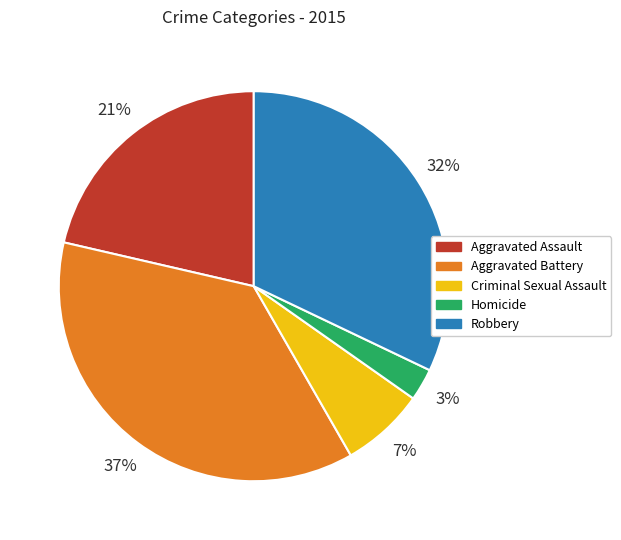

What percentage is the Homicide slice, to the nearest percent?

3%